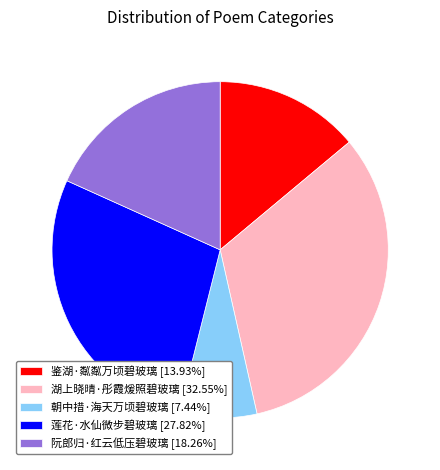

What is the smallest slice in the pie chart?

朝中措·海天万顷碧玻璃